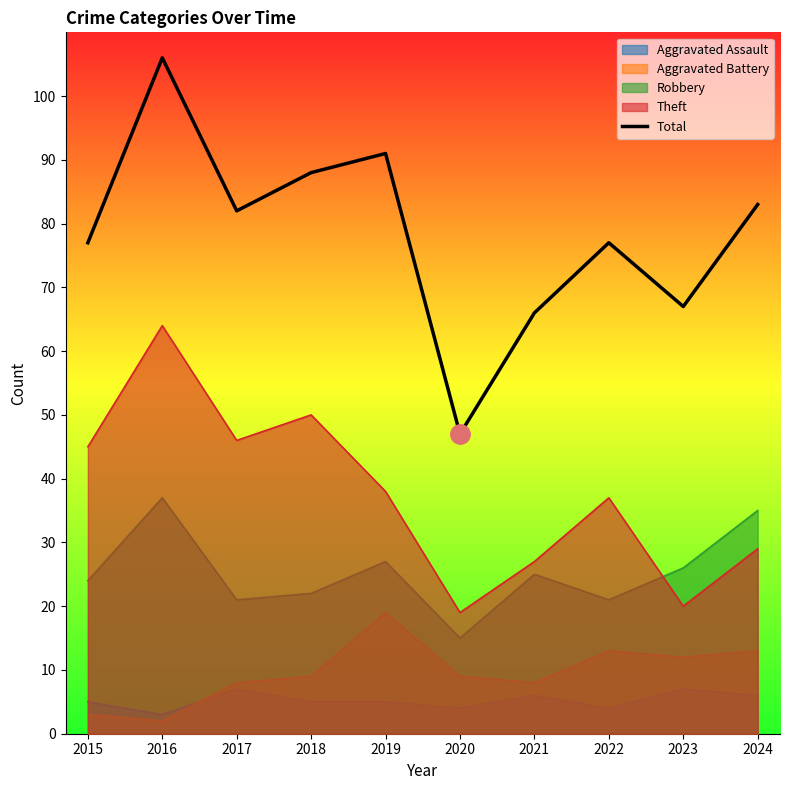

List the labels in order of value, smallest first.

2020, 2021, 2023, 2015, 2022, 2017, 2024, 2018, 2019, 2016